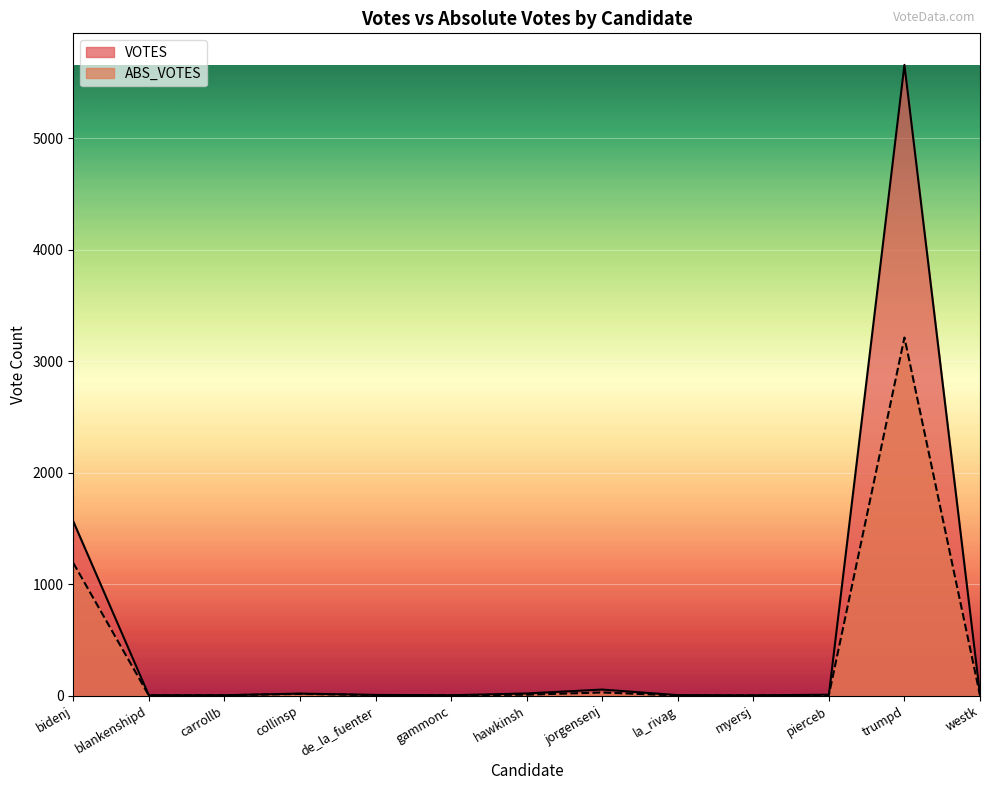

At which label does ABS_VOTES first exceed 4?

bidenj